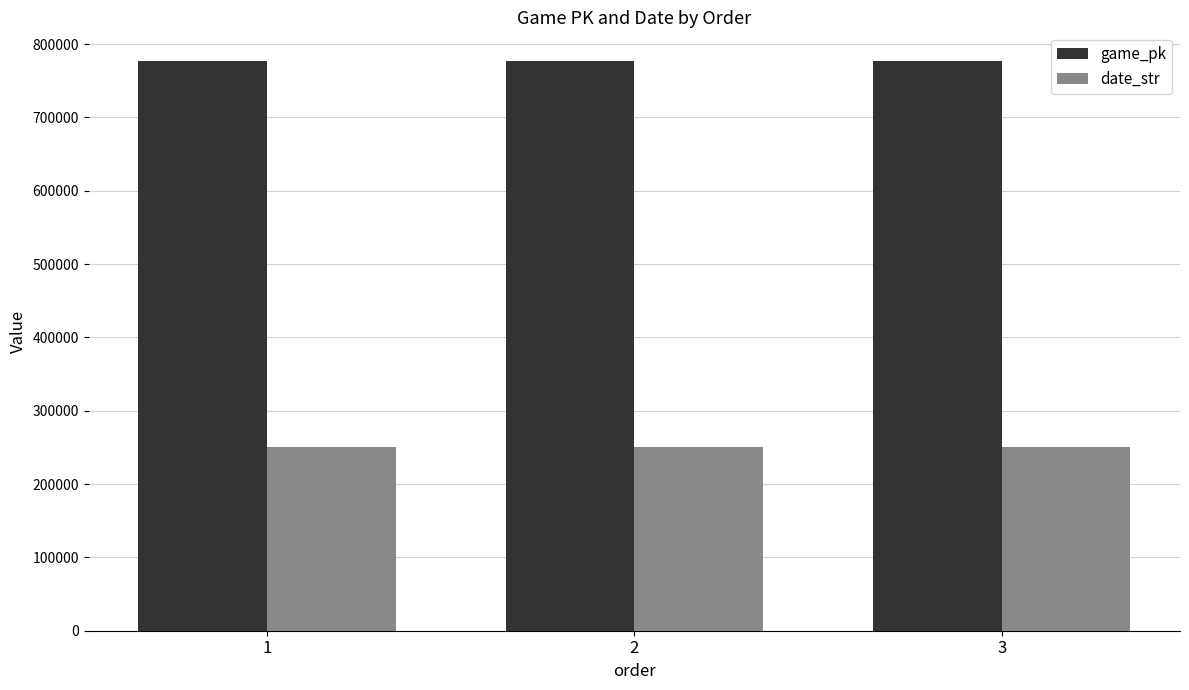

Which series has the largest total across all categories?

game_pk